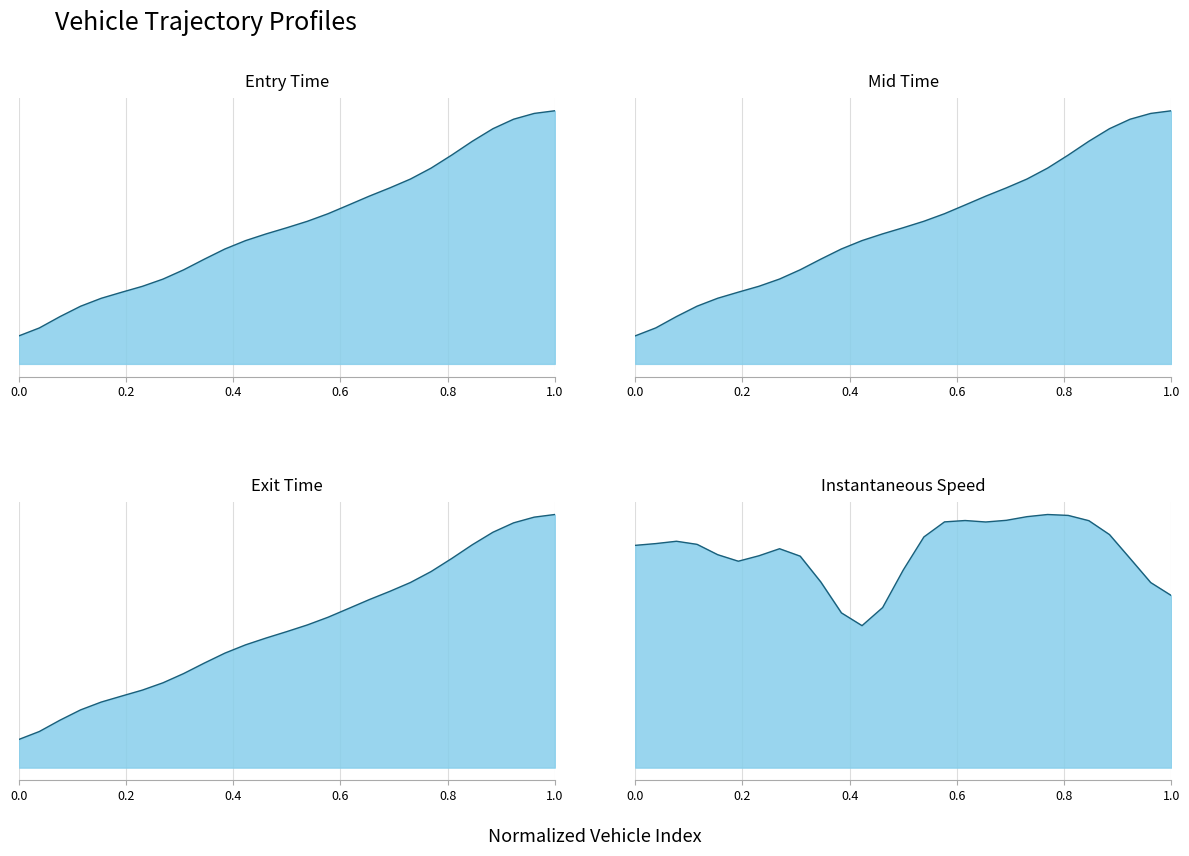

Rank the series by their maximum value, from highest to lowest.

entry, mid, exit